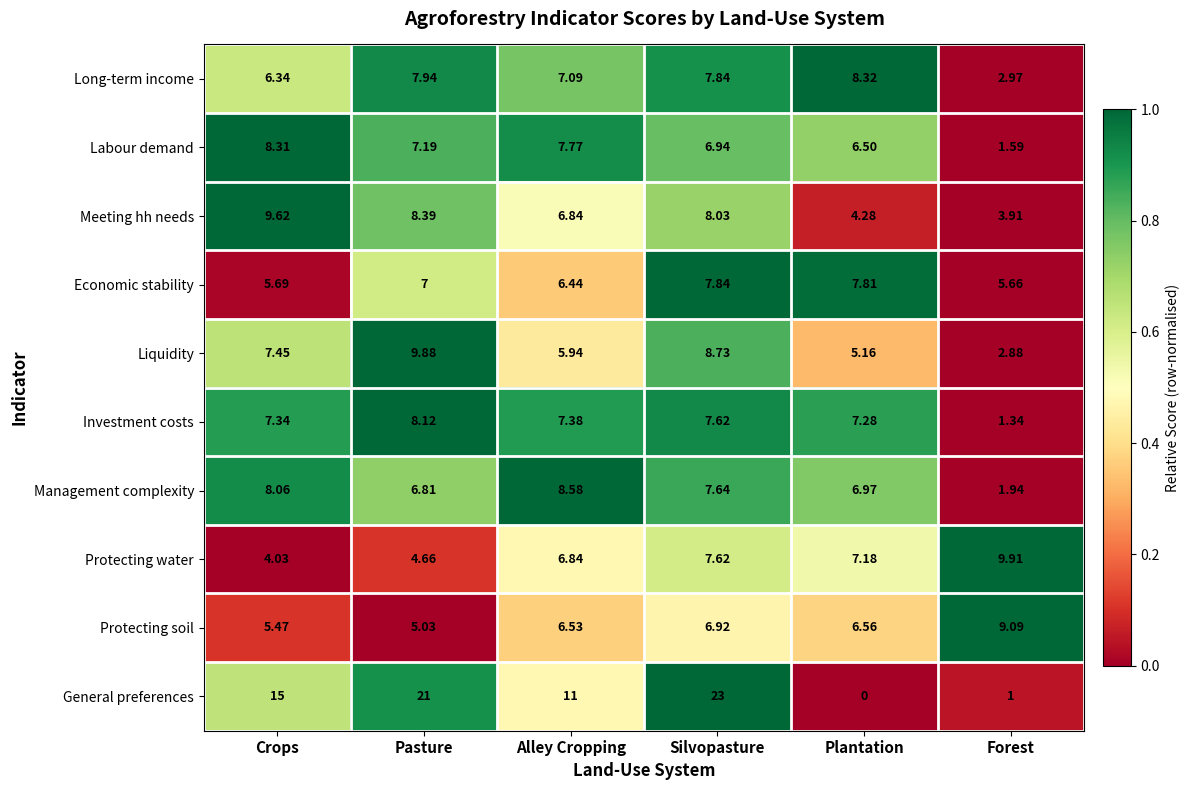

Rank the categories by Economic stability value from highest to lowest.

Silvopasture, Plantation, Pasture, Alley Cropping, Crops, Forest